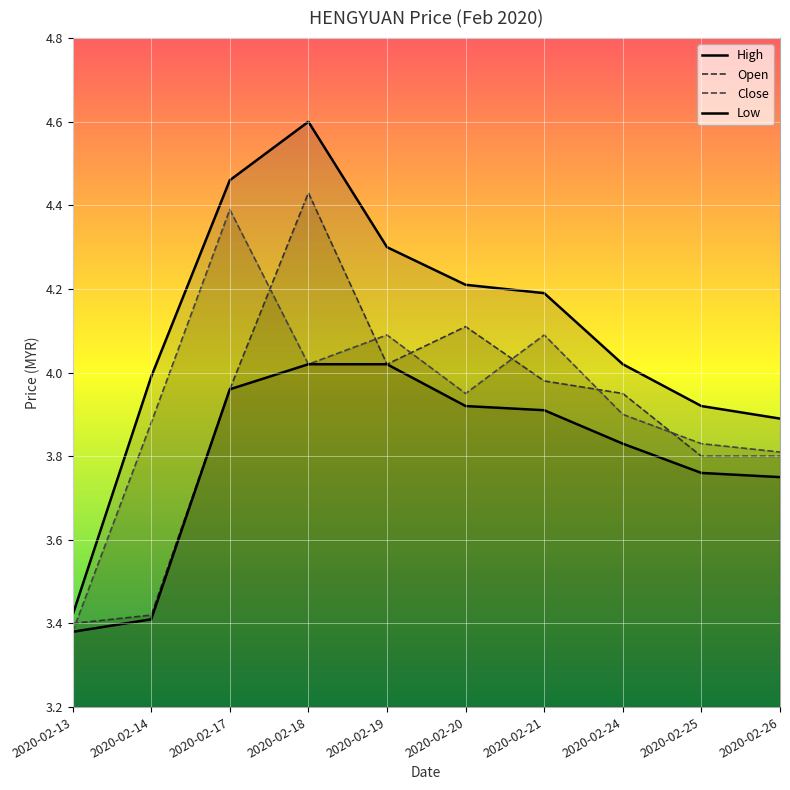

How many lines are shown in the chart?

4